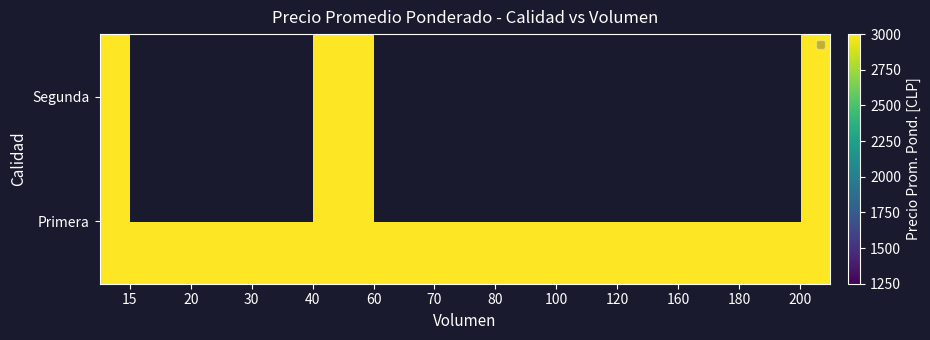

Which category has the lowest value across all series?

100